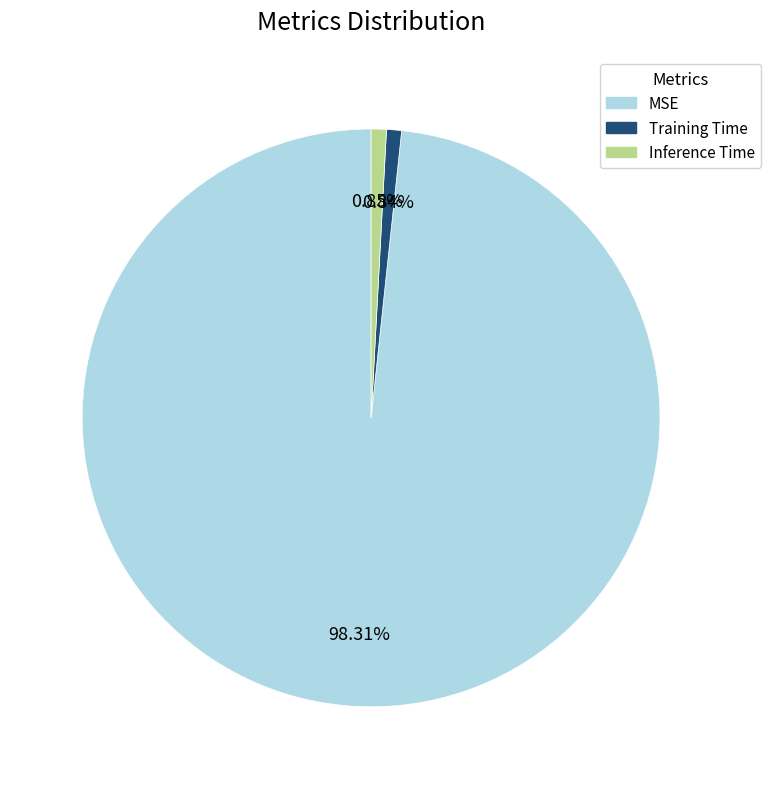

Is there any slice that represents more than half of the pie?

Yes